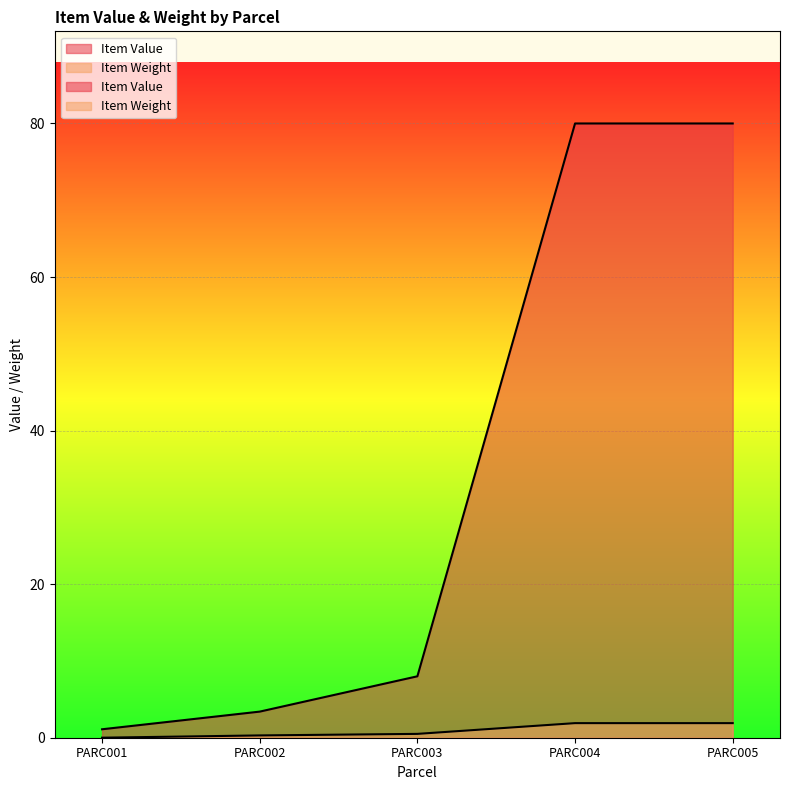

What are all the series names shown in the legend?

Item Value, Item Weight